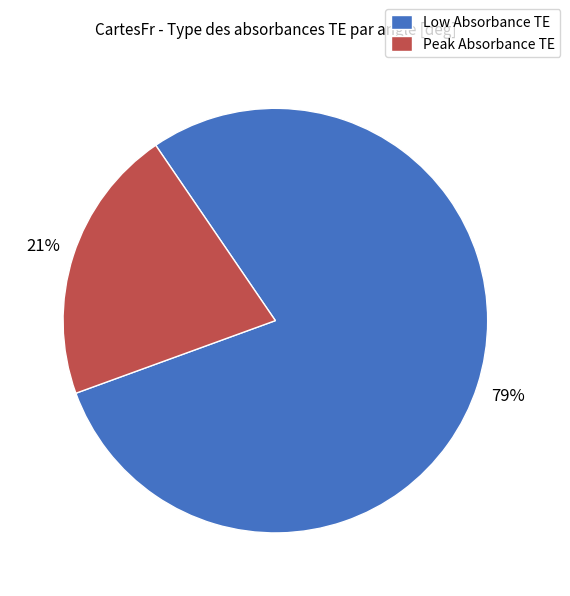

To the nearest percent, what portion does Peak Absorbance TE represent?

21%